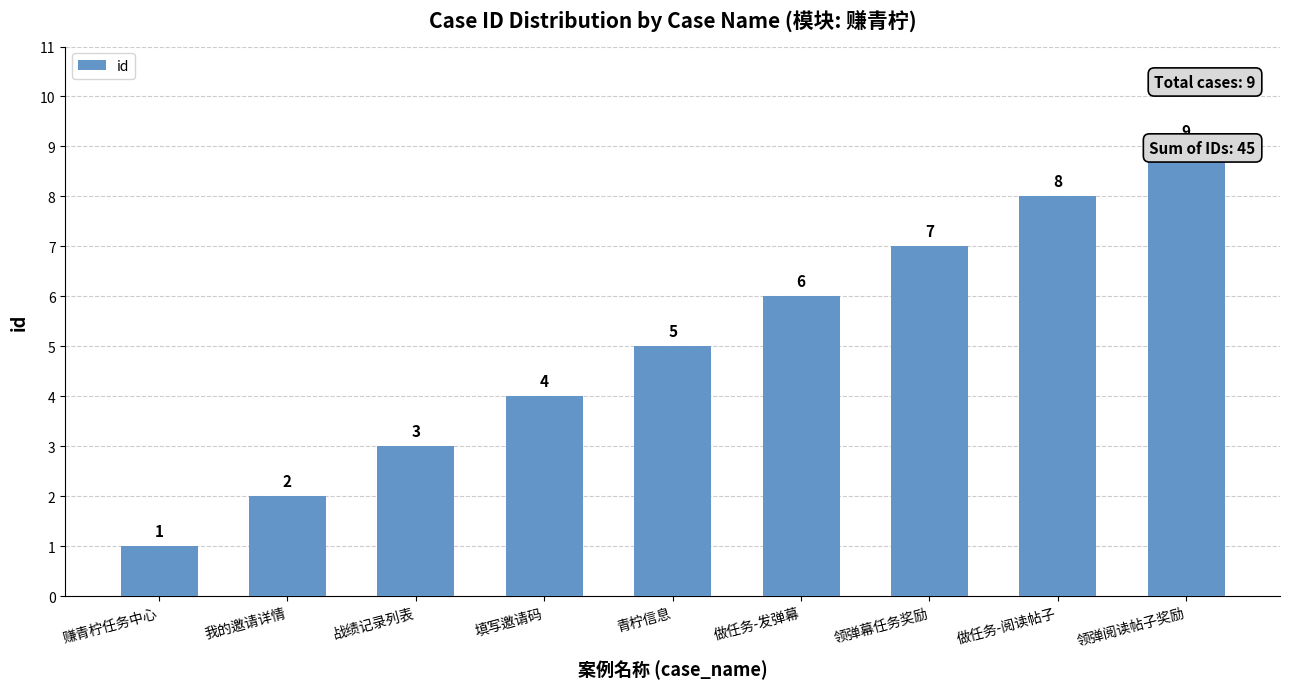

What is the ratio of the value at 做任务-阅读帖子 to the value at 战绩记录列表?

2.7